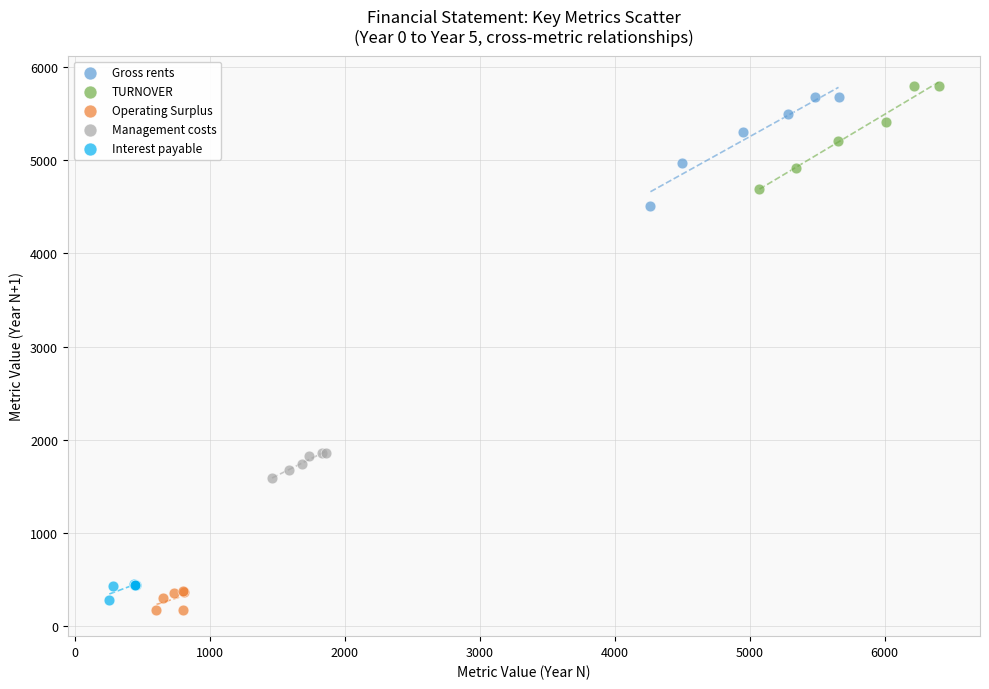

Which series has the largest Y range (max minus min)?

Gross rents